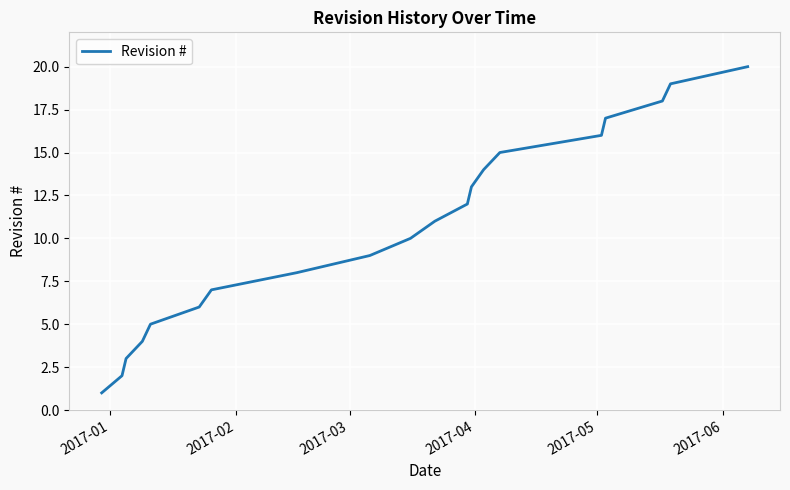

Count the number of data series in this chart.

1